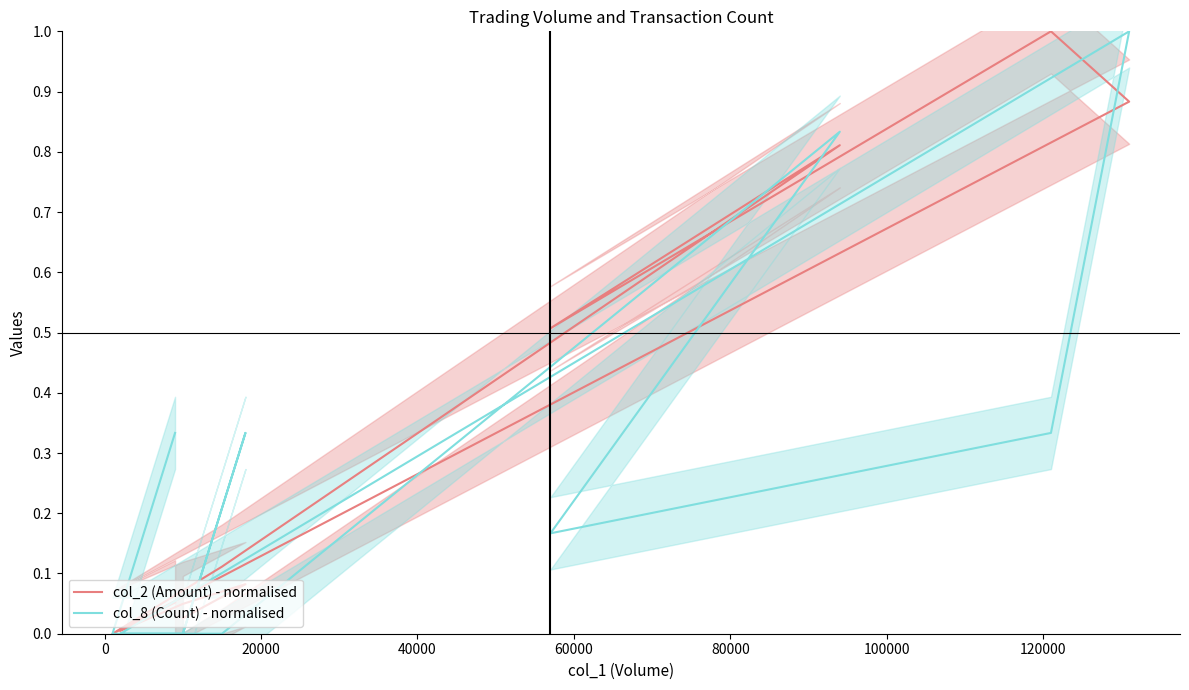

Between which two adjacent categories do col_8 (Count) - normalised and col_2 (Amount) - normalised first intersect?

20000 and 40000